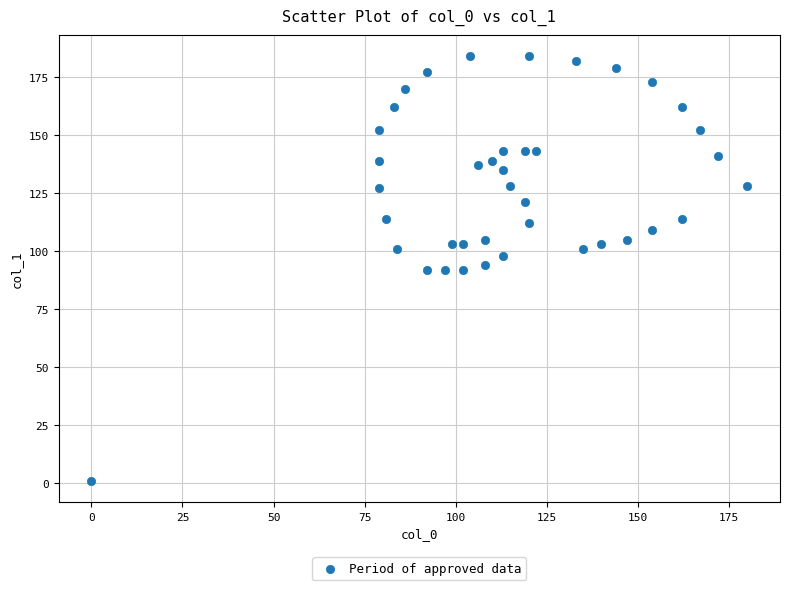

What is the range of X values (max minus min)?

180